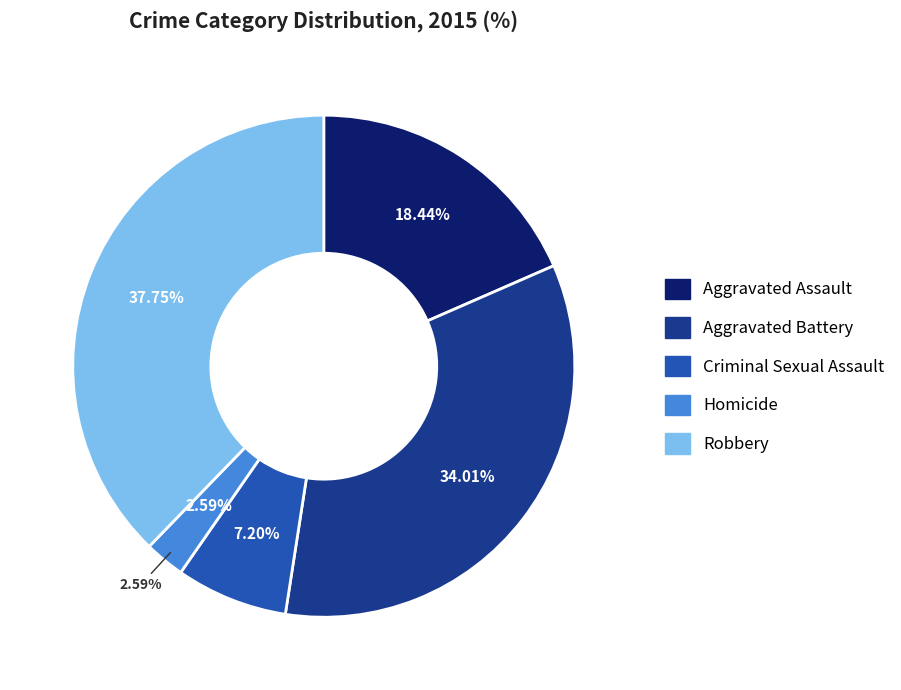

Is there a majority slice in this chart?

No